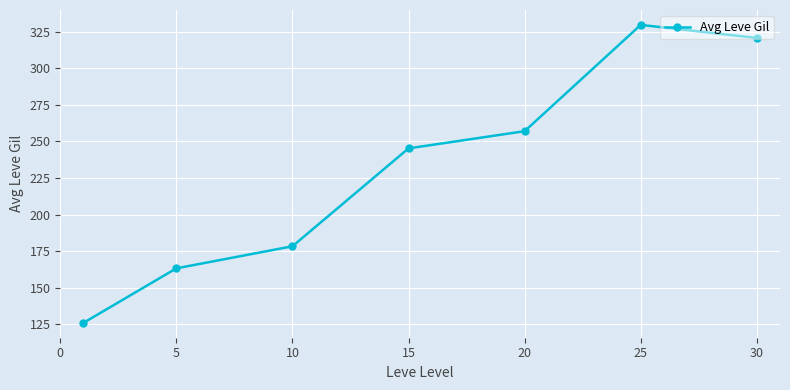

What is the smallest value displayed?

126.0